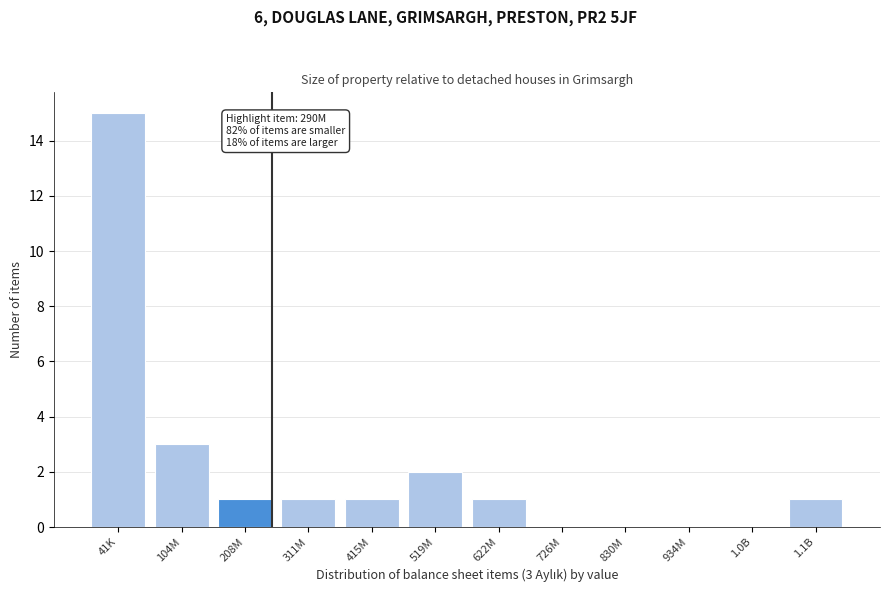

Reading left to right, what are all the values shown in this chart?

41K=15	104M=3	208M=1	311M=1	415M=1	519M=2	622M=1	726M=0	830M=0	934M=0	1.0B=0	1.1B=1